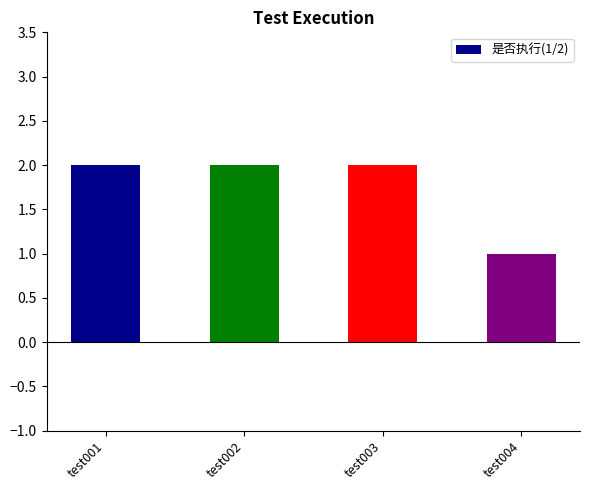

What is the value of the 3rd bar from the left?

2